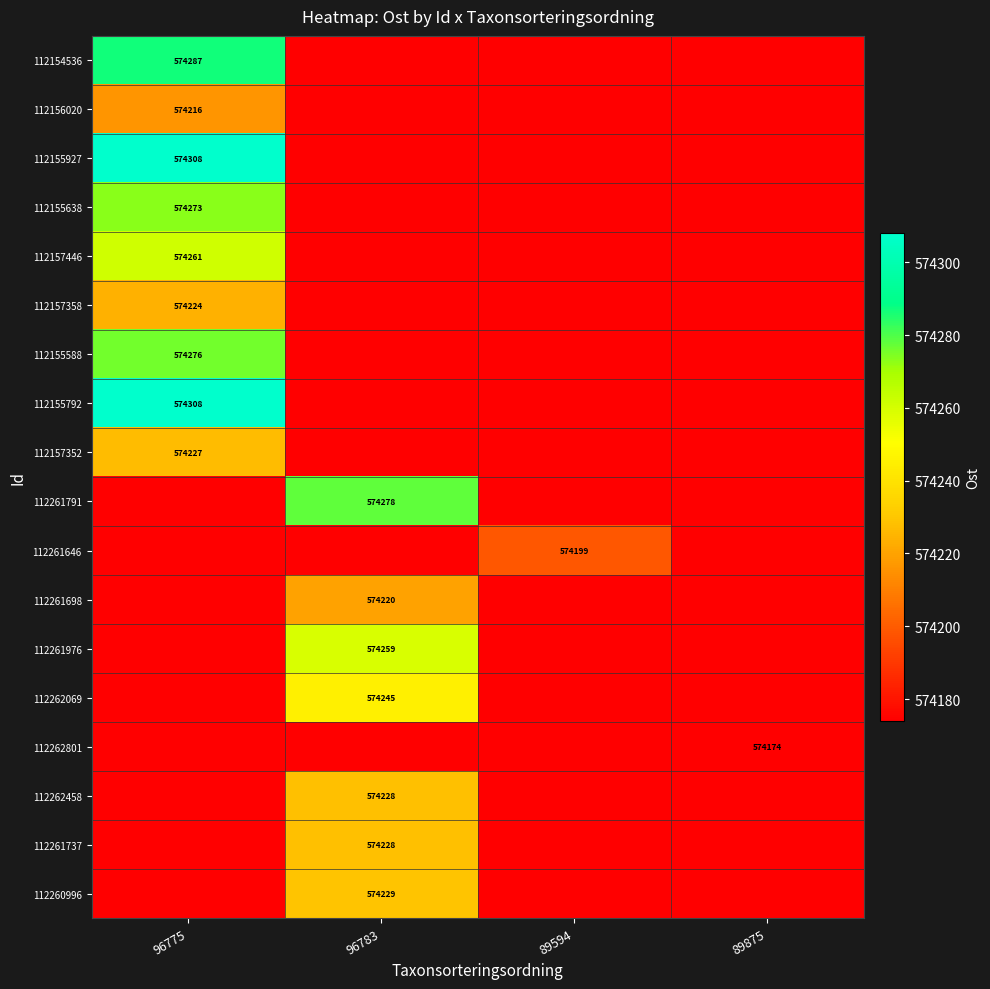

True or false: 112157352 has a value of 361276 at 96775.

False